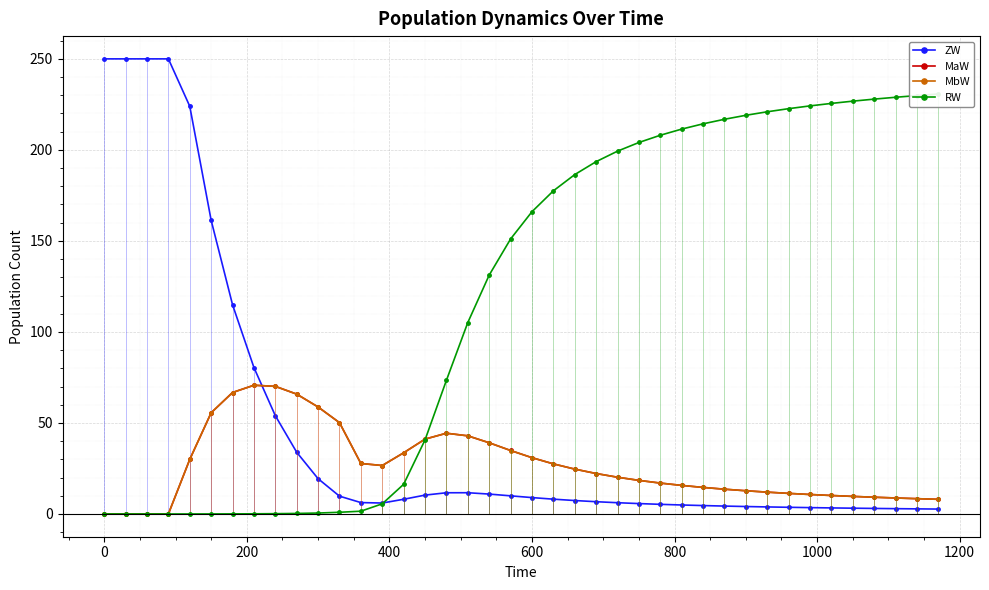

What is the difference between the maximum and minimum values in the RW series?

230.7